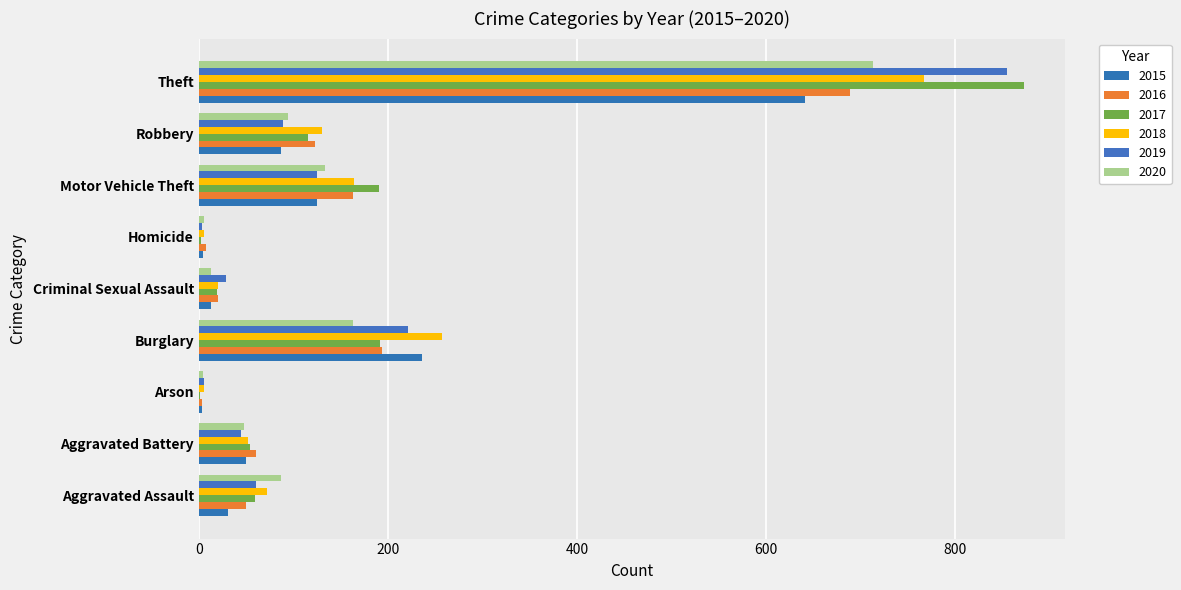

What is the spread (max minus min) of values at Theft?

232